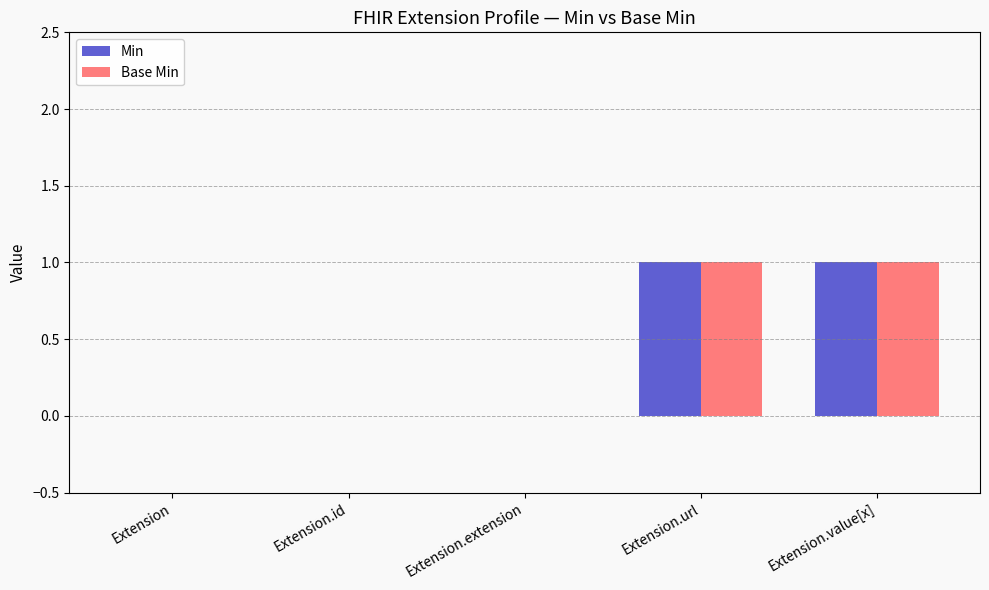

Reading right to left, transcribe all the data shown in this chart.

Min: 1	1	0	0	0
Base Min: 1	1	0	0	0